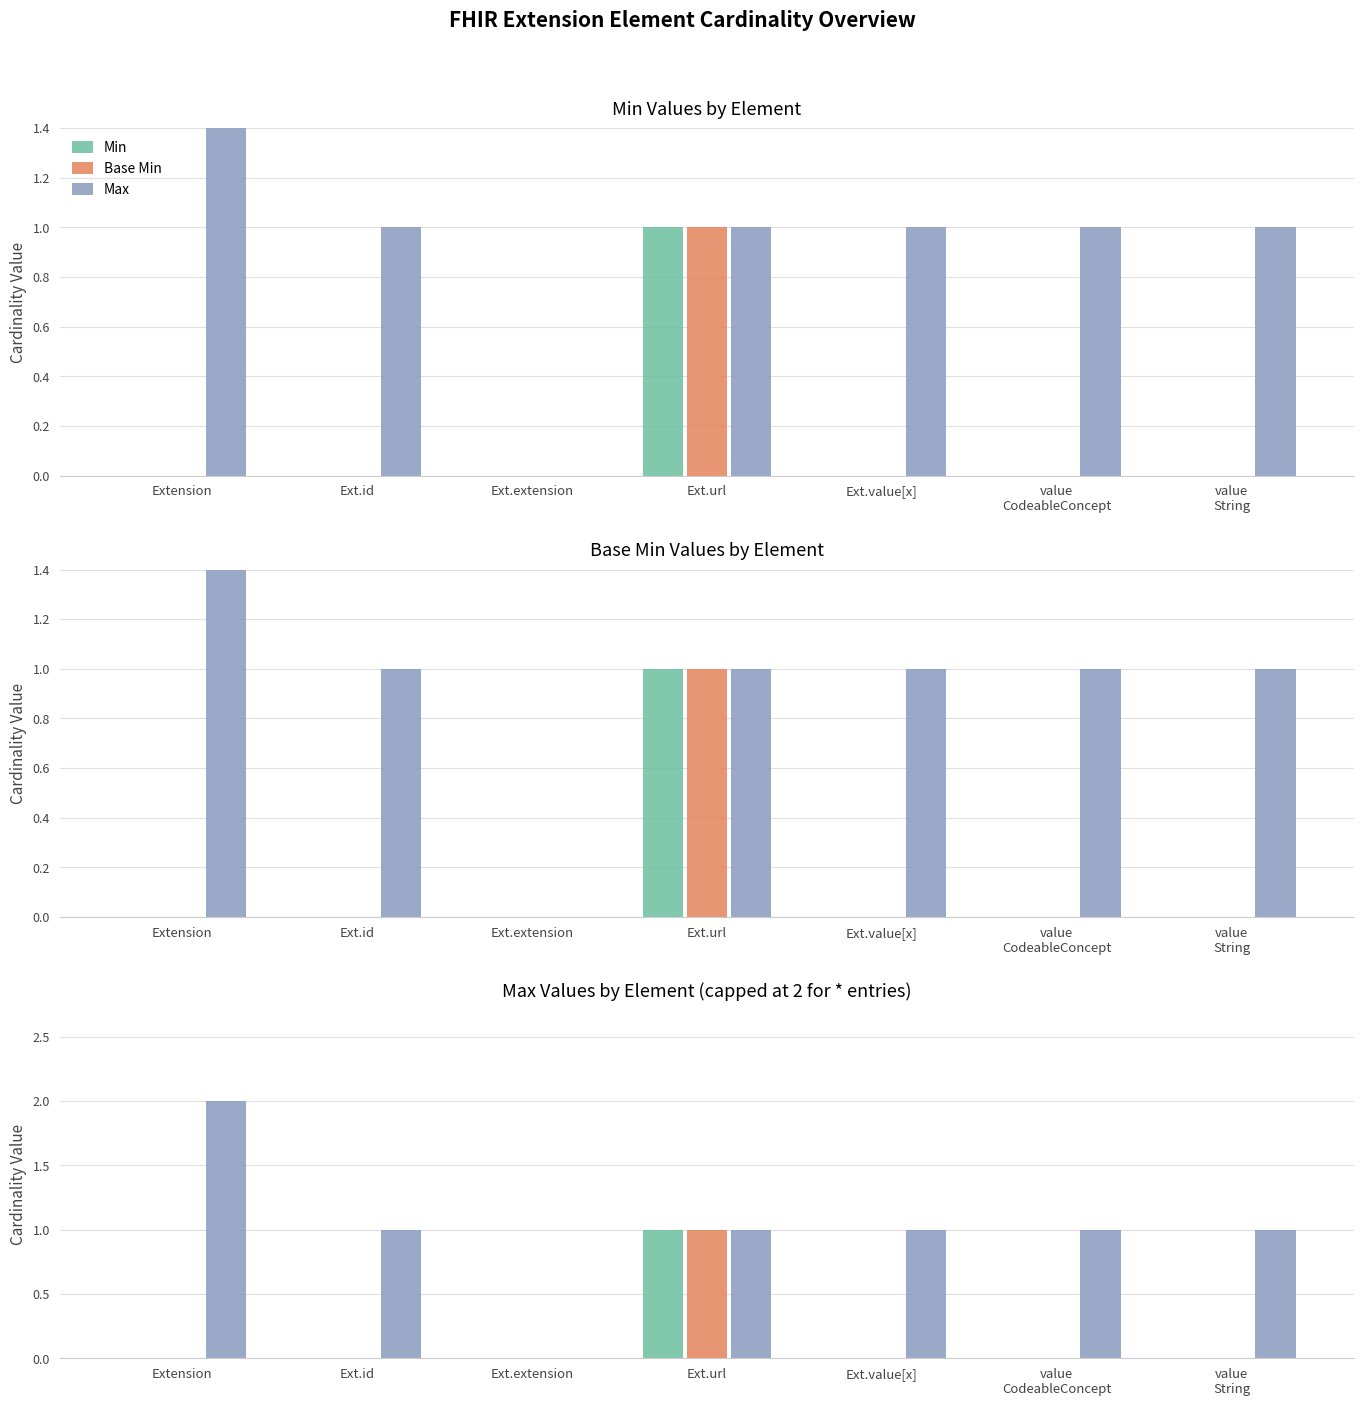

Count the number of categories in the chart.

7